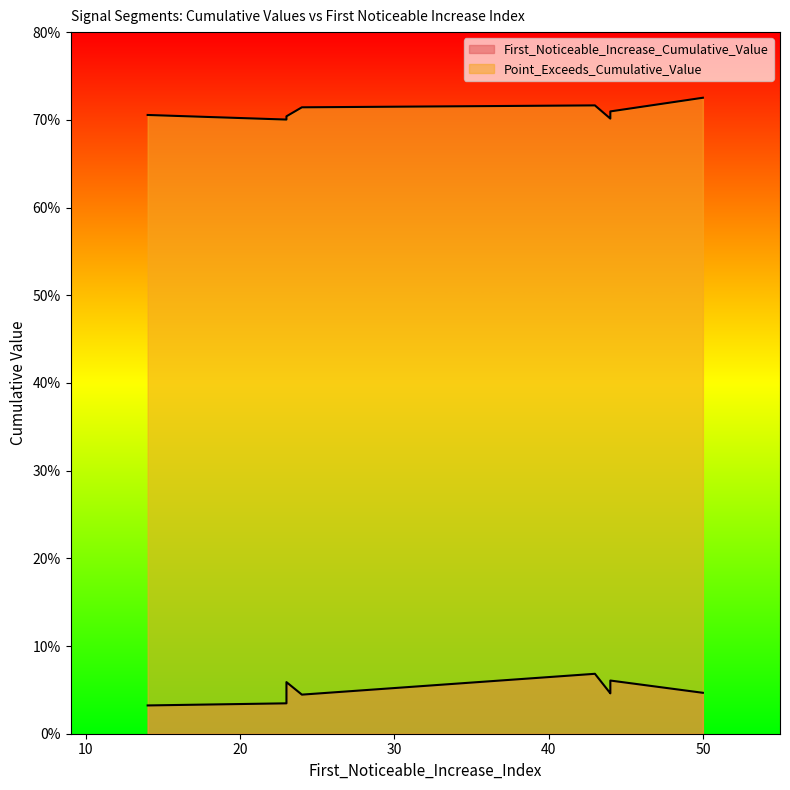

Count the number of categories in the chart.

10